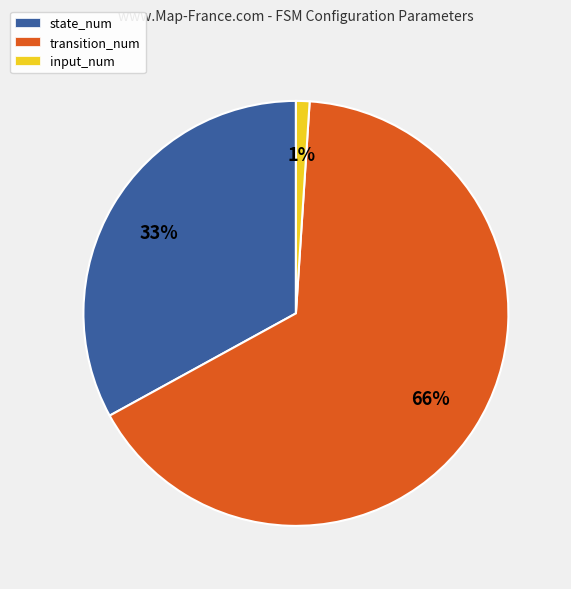

Between transition_num and input_num, which is larger?

transition_num